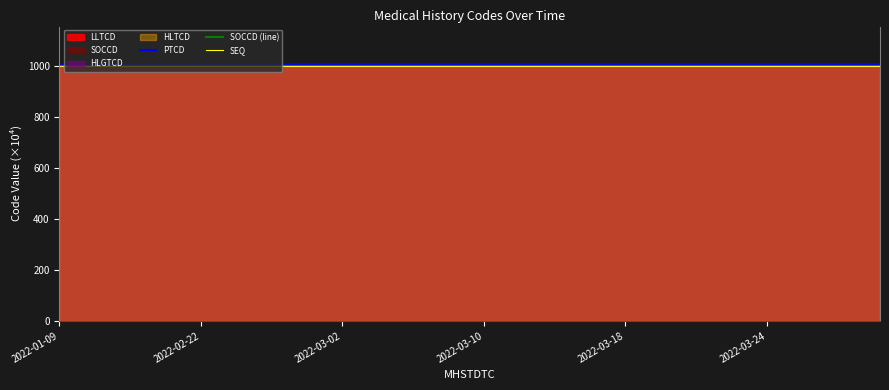

Reading left to right, list all the values displayed in this chart.

PTCD: 1008.4	1008.4	1008.4	1008.4	1008.4	1008.4	1008.4	1008.4	1008.4	1008.4	1008.4	1008.4	1008.4	1008.4	1008.4	1008.4	1008.4	1008.4	1008.4	1008.4	1008.4	1008.4	1008.4	1008.4	1008.4	1008.4	1008.4	1008.4	1008.4	1008.4
SOCCD (line): 1002.2	1002.2	1002.2	1002.2	1002.2	1002.2	1002.2	1002.2	1002.2	1002.2	1002.2	1002.2	1002.2	1002.2	1002.2	1002.2	1002.2	1002.2	1002.2	1002.2	1002.2	1002.2	1002.2	1002.2	1002.2	1002.2	1002.2	1002.2	1002.2	1002.2
SEQ: 1000.0	1000.0	1000.0	1000.0	1000.0	1000.0	1000.0	1000.0	1000.0	1000.0	1000.0	1000.0	1000.0	1000.0	1000.0	1000.0	1000.0	1000.0	1000.0	1000.0	1000.0	1000.0	1000.0	1000.0	1000.0	1000.0	1000.0	1000.0	1000.0	1000.0